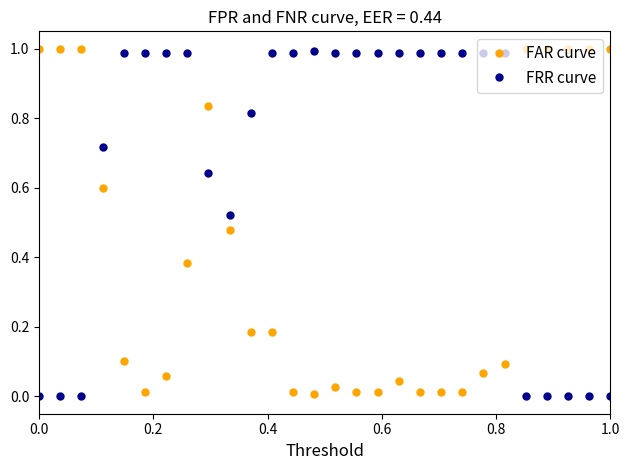

Rank the series by their average value, from lowest to highest.

FAR curve, FRR curve